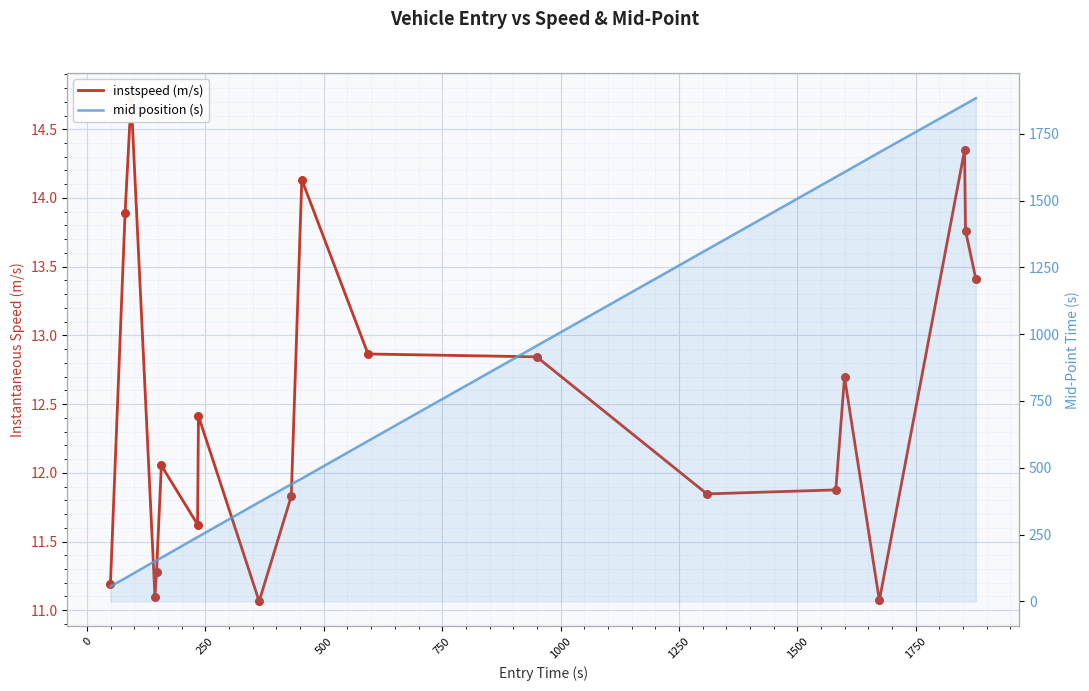

Which series reaches the maximum Y coordinate?

mid position (s)